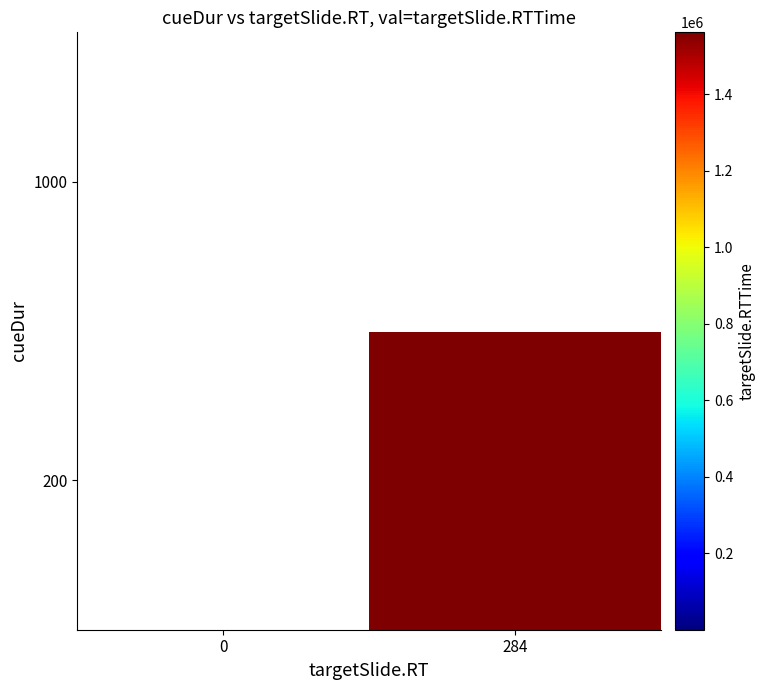

Reading left to right, transcribe all the data shown in this chart.

200: 0=0	284=1562321
1000: 0=0	284=0